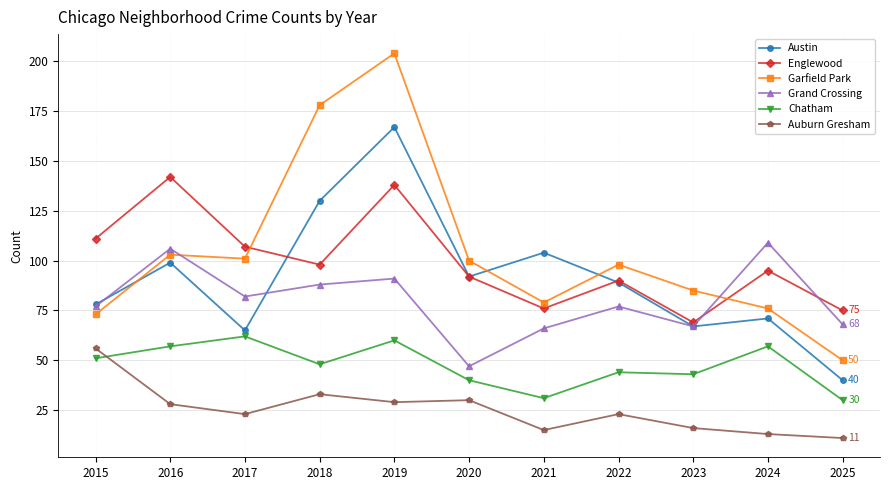

How many data points does each series have?

11